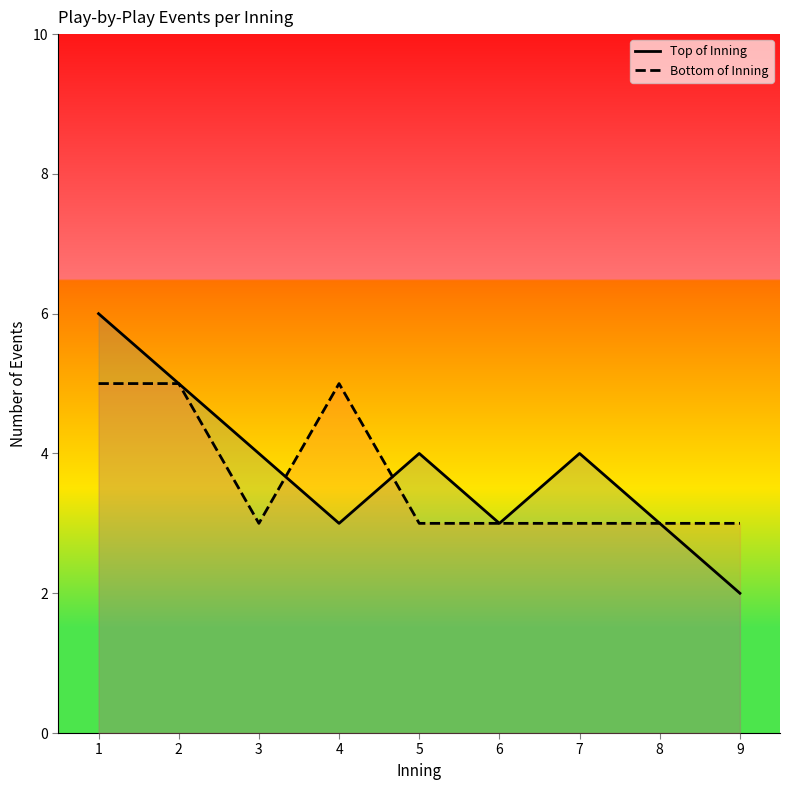

How many Top of Inning values are between 3 and 4?

6